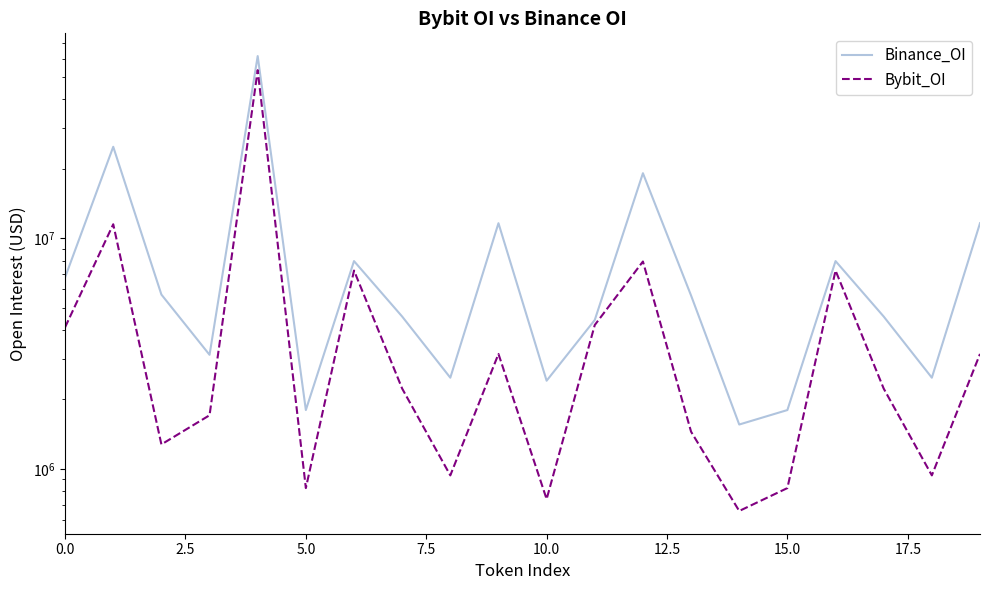

What are all the series names shown in the legend?

Binance_OI, Bybit_OI